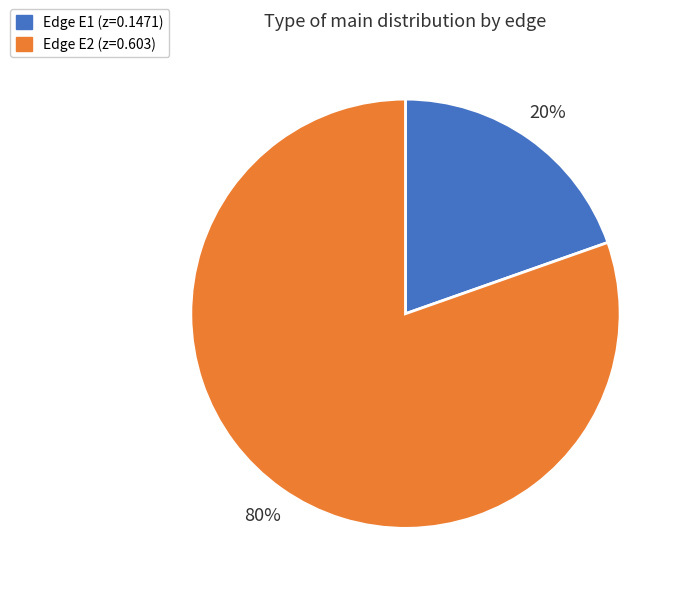

Does any single category account for the majority?

Yes